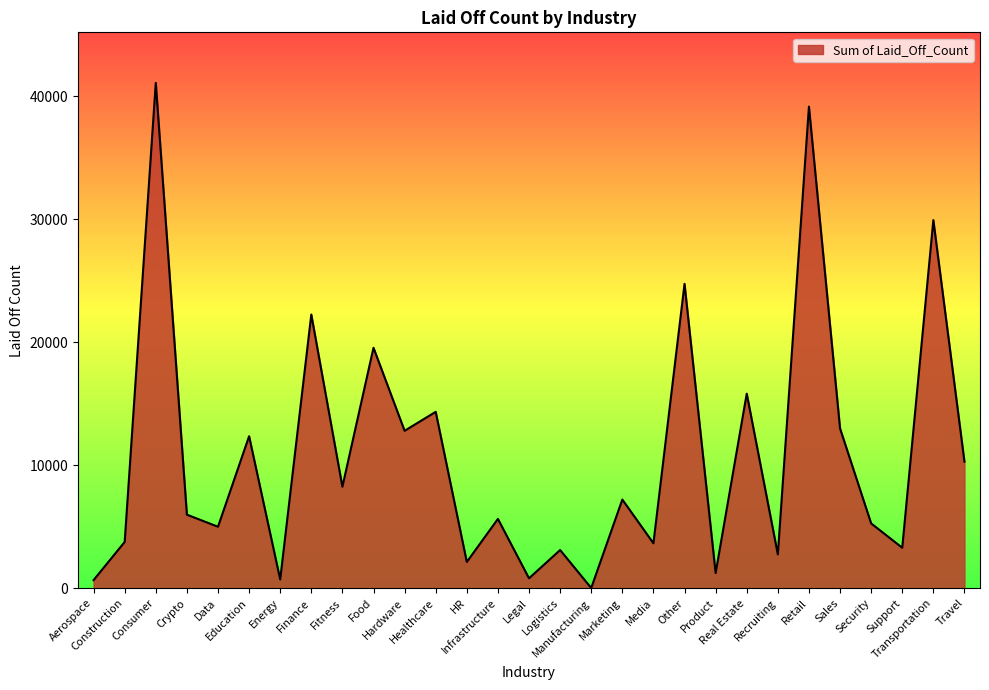

What value does the data have at Crypto, to the nearest 10?

5980